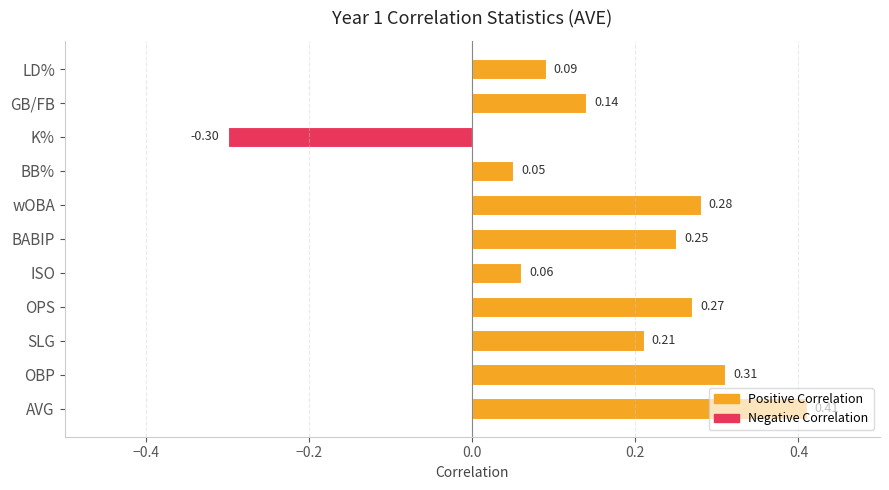

Which has a higher value, GB/FB or OBP?

OBP